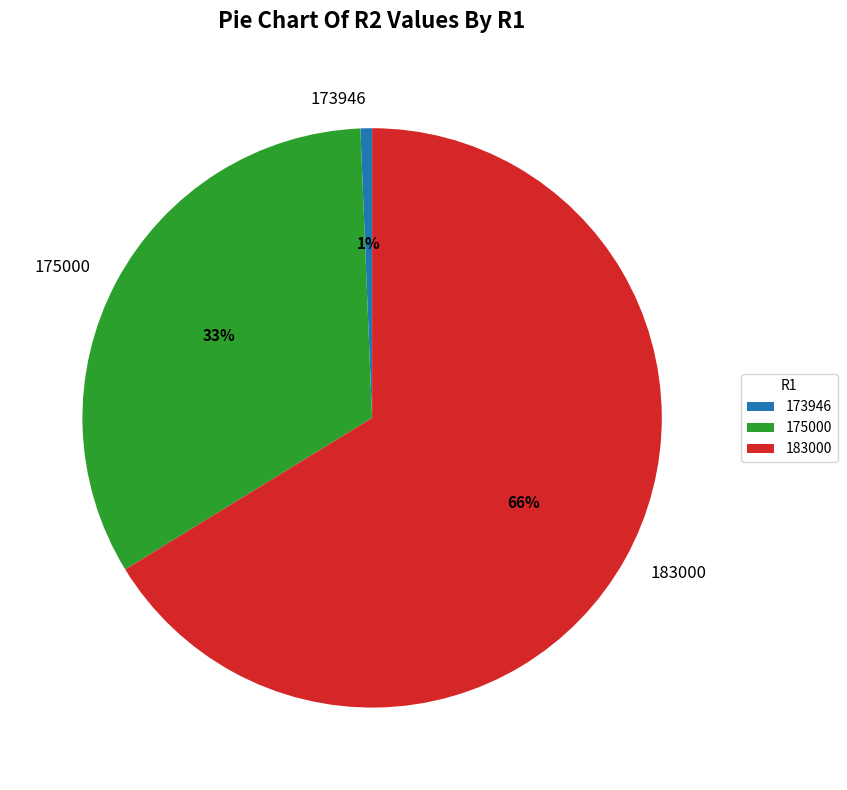

Which category has the smallest portion of the pie?

173946